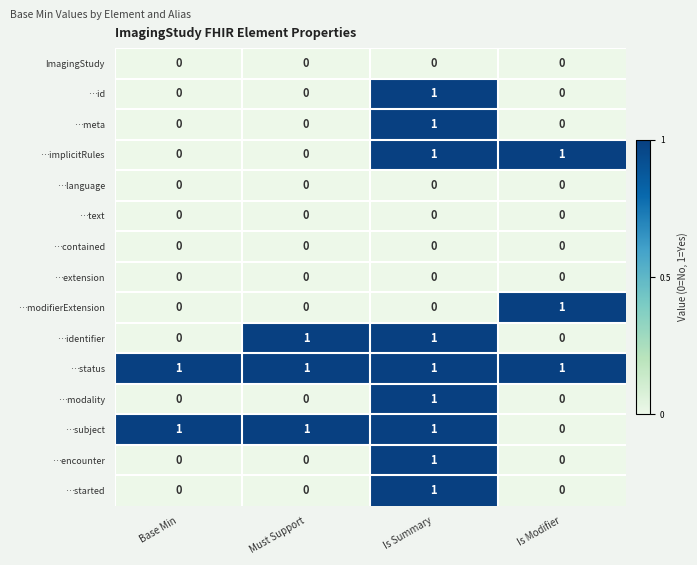

True or false: …status has a value of 1 at Base Min.

True